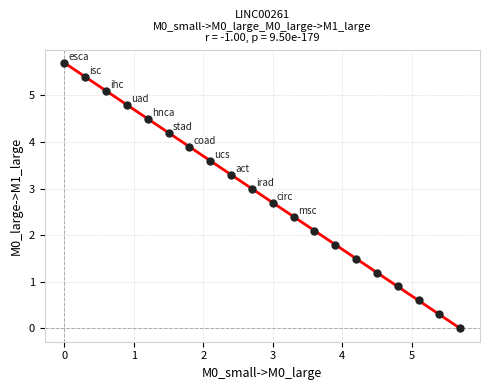

What Y value in the scatter plot is closest to 2?

2.1